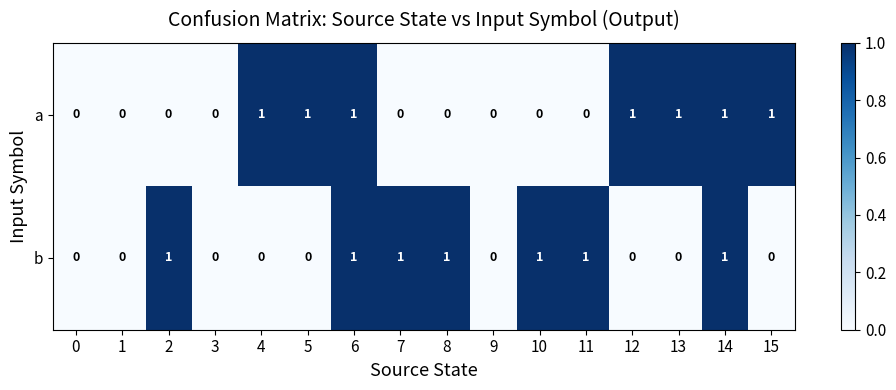

Is it true that a equals -1 at 10?

False